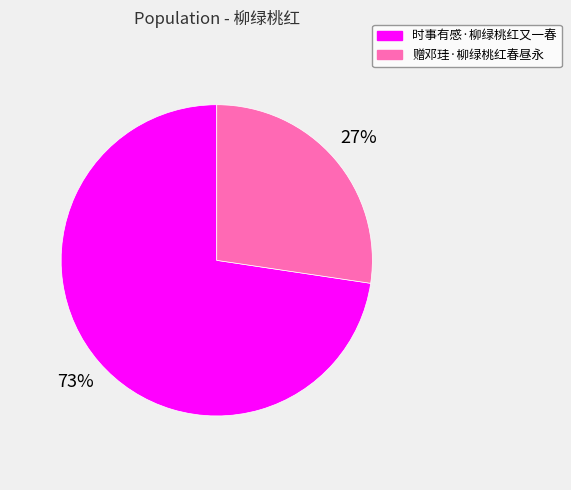

To the nearest percent, what portion does 赠邓珪·柳绿桃红春昼永 represent?

27%